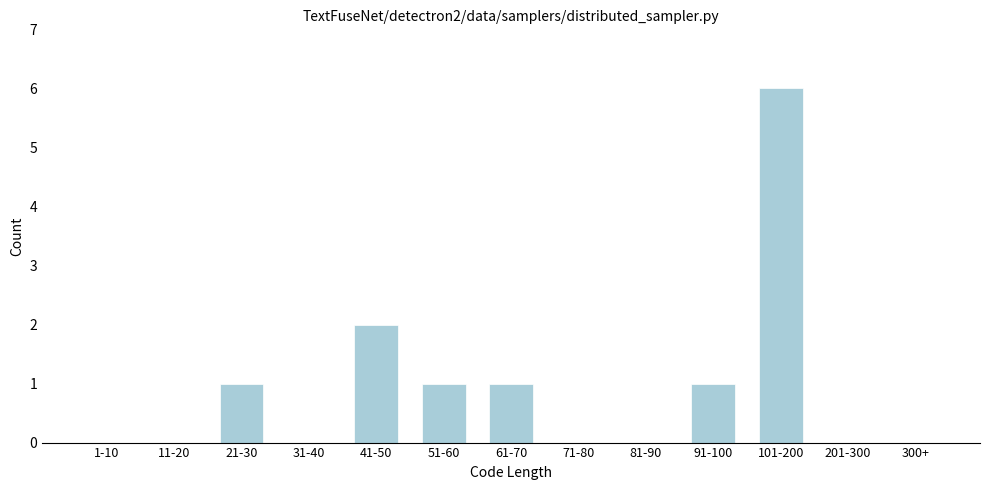

Reading left to right, what are all the values shown in this chart?

1-10=0	11-20=0	21-30=1	31-40=0	41-50=2	51-60=1	61-70=1	71-80=0	81-90=0	91-100=1	101-200=6	201-300=0	300+=0